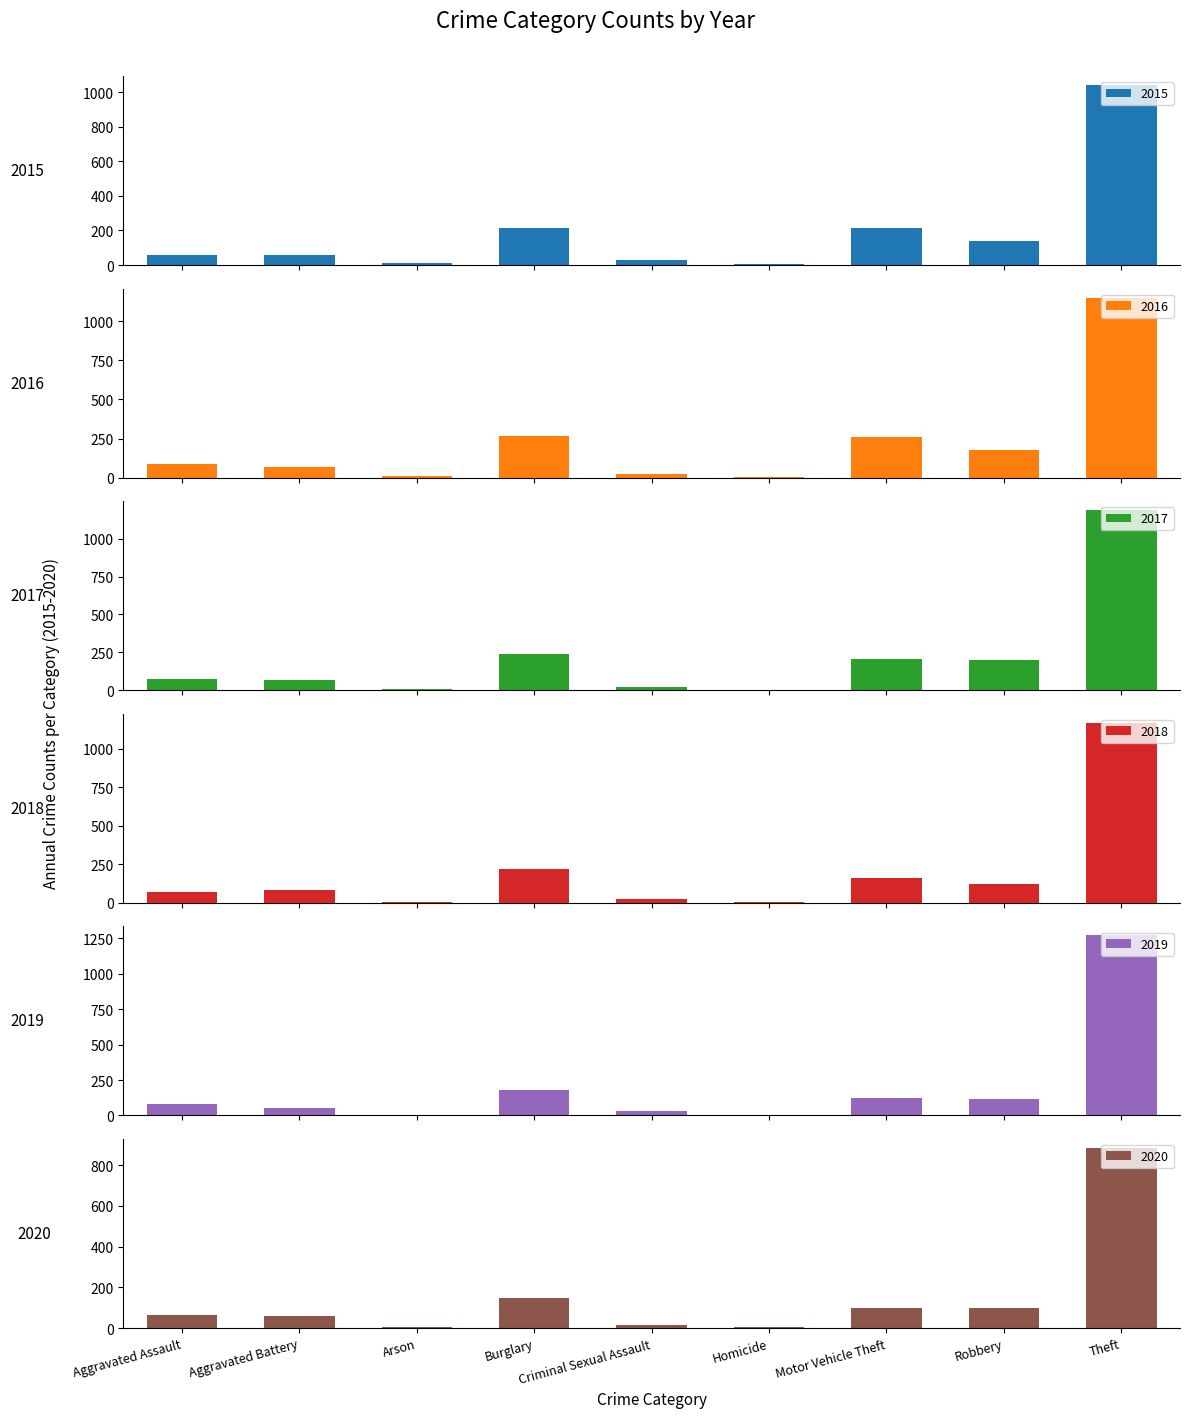

What is the value of the 2020 bar at the 6th from the left?

5